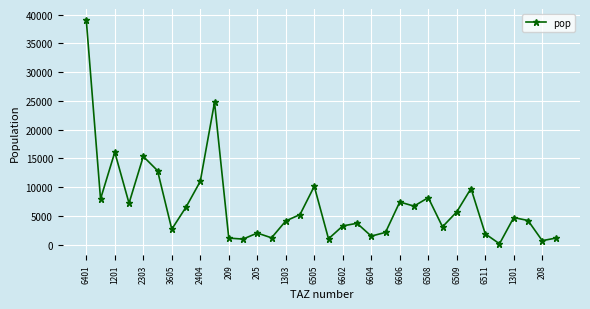

True or false: the data has more than 0 interior local peaks.

True